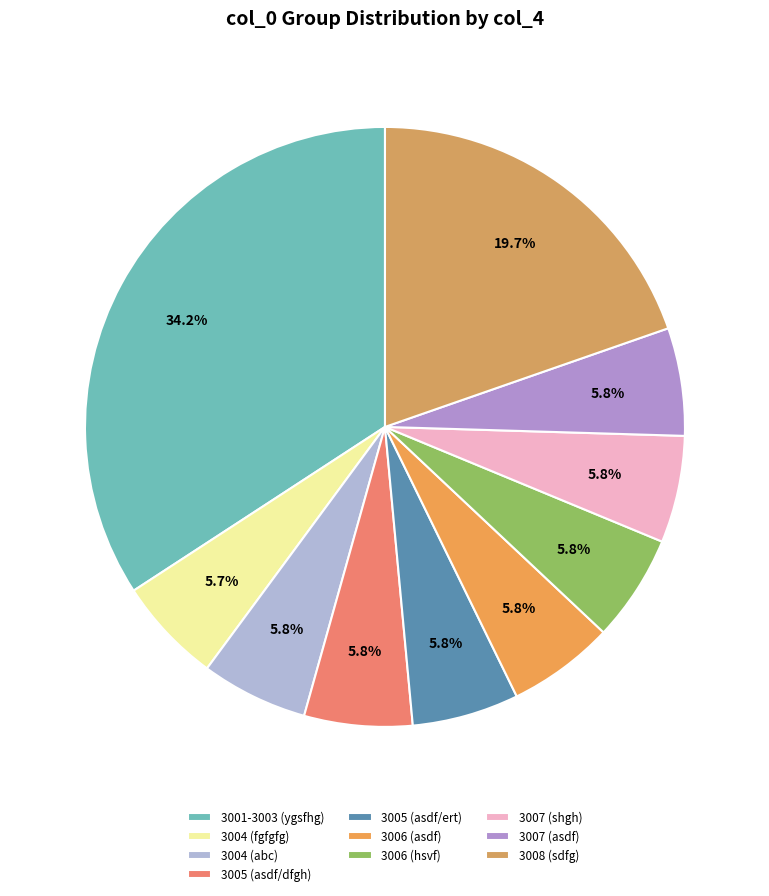

What is the smallest slice in the pie chart?

3004 (fgfgfg)